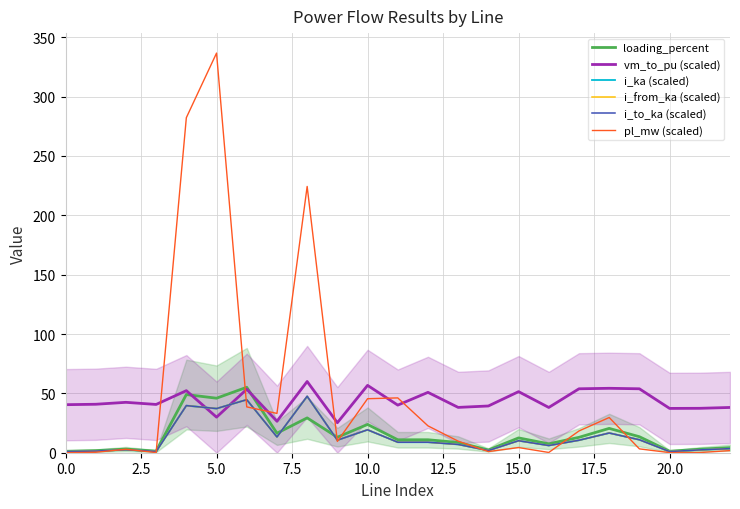

At how many categories does at least one series exceed 187?

3